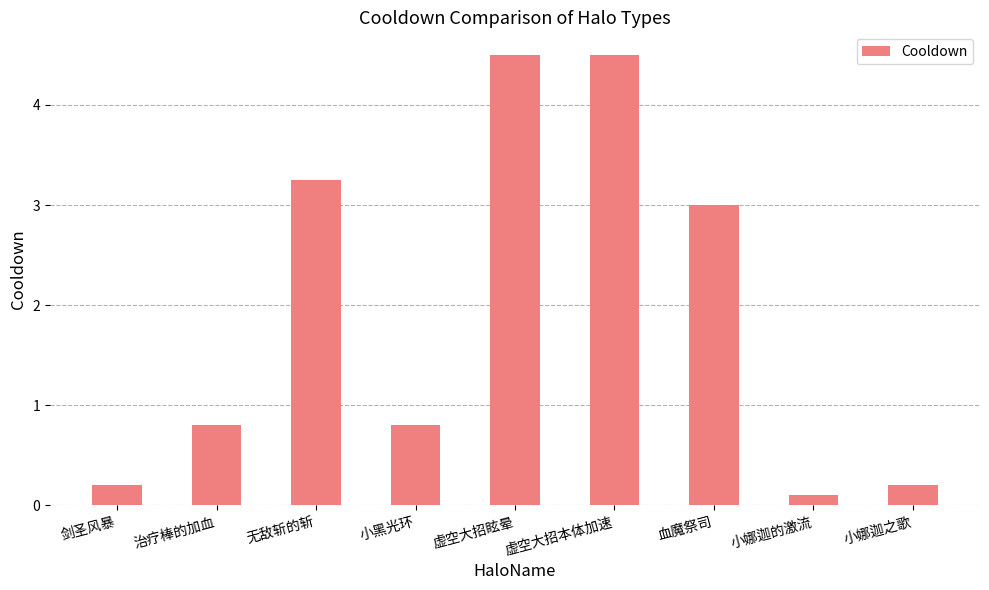

Which label corresponds to the smallest value in the chart?

小娜迦的激流